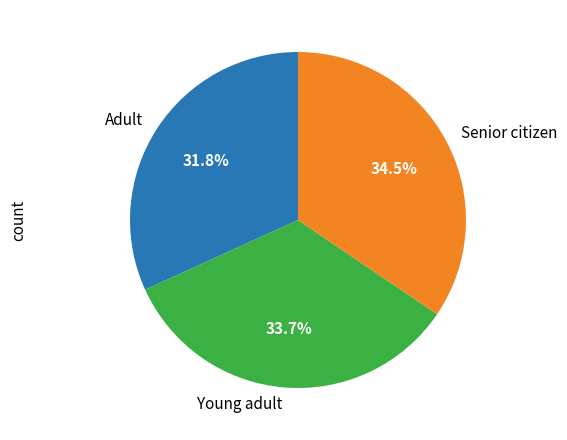

Combined, do Senior citizen and Adult account for over 50%?

Yes